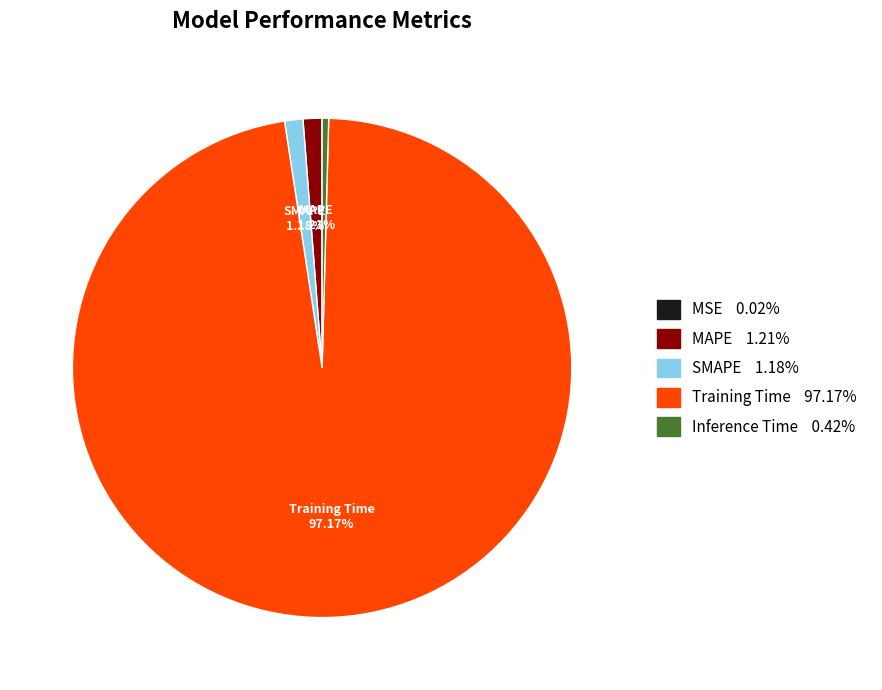

Is there a majority slice in this chart?

Yes